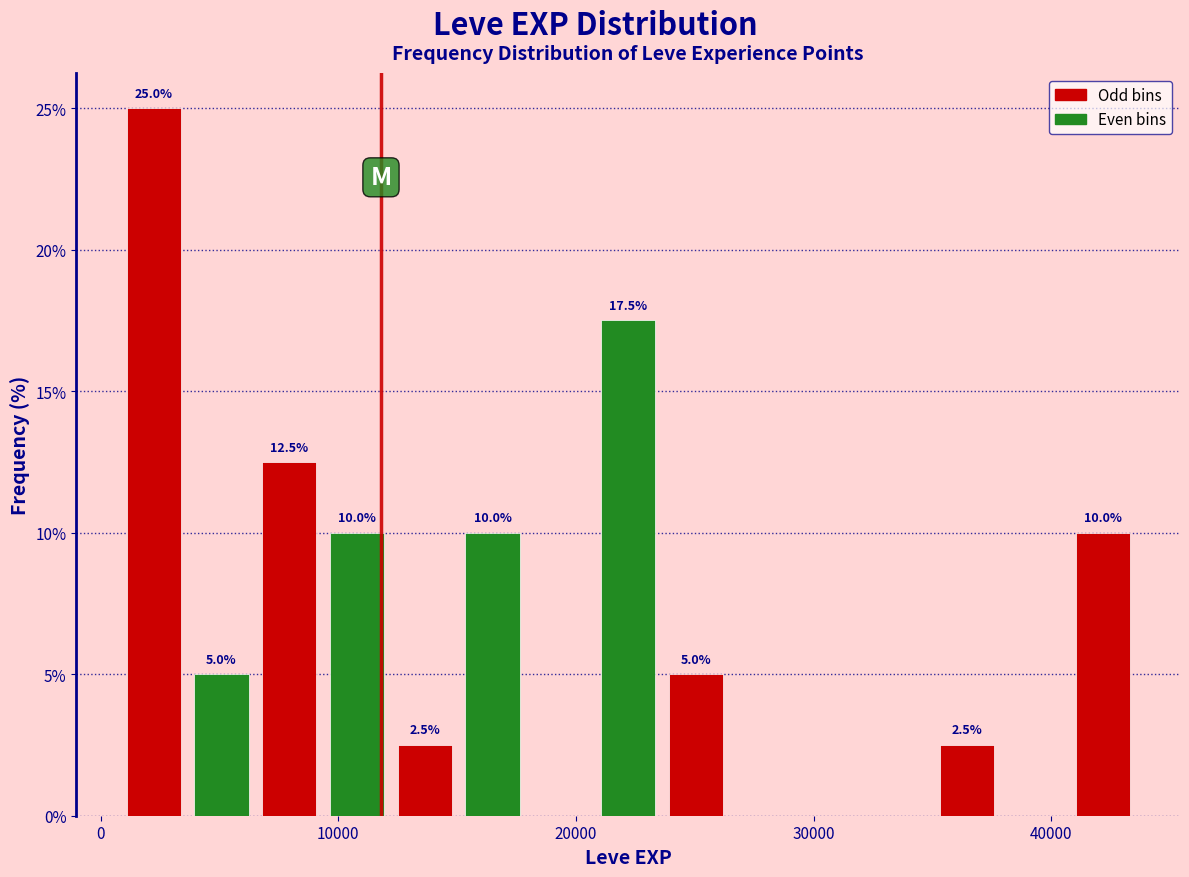

Read against the x-axis, roughly where is the centre of the tallest bar?

2000